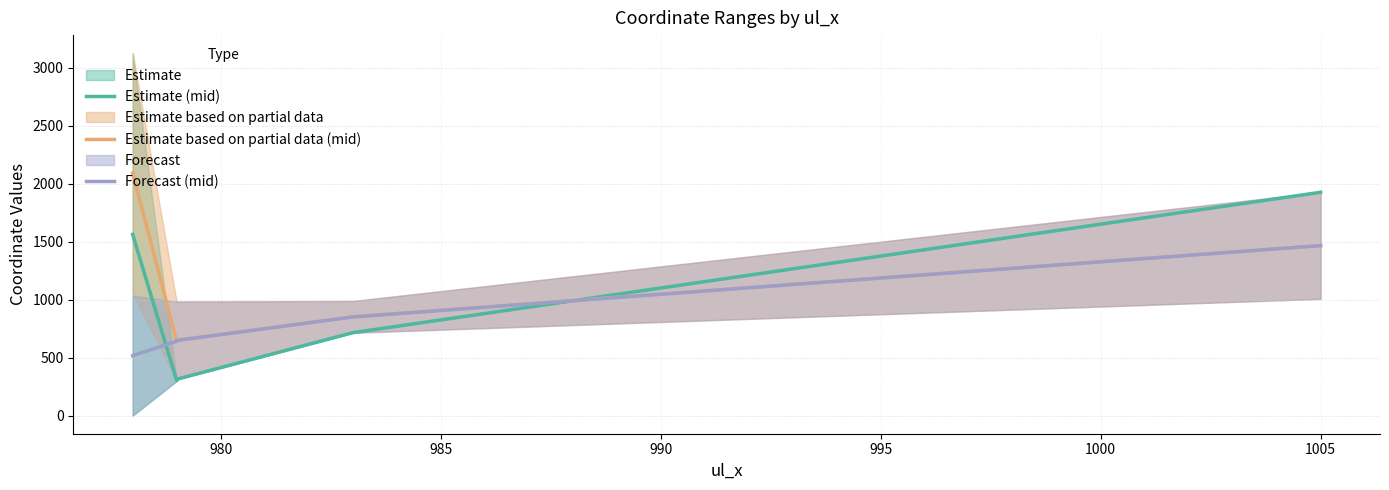

Which series changed the most between 985 and 995?

Estimate (mid)